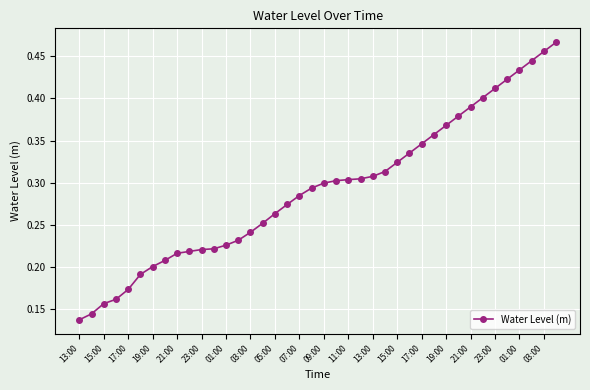

What is the sum of all values?

11.7